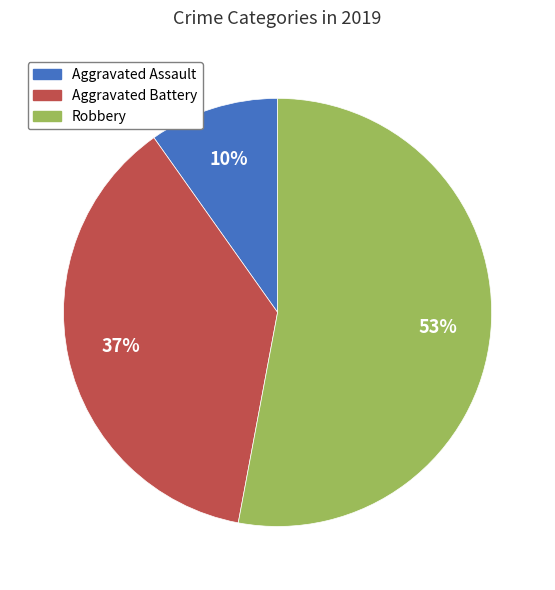

Rank the categories by value from highest to lowest.

Robbery, Aggravated Battery, Aggravated Assault